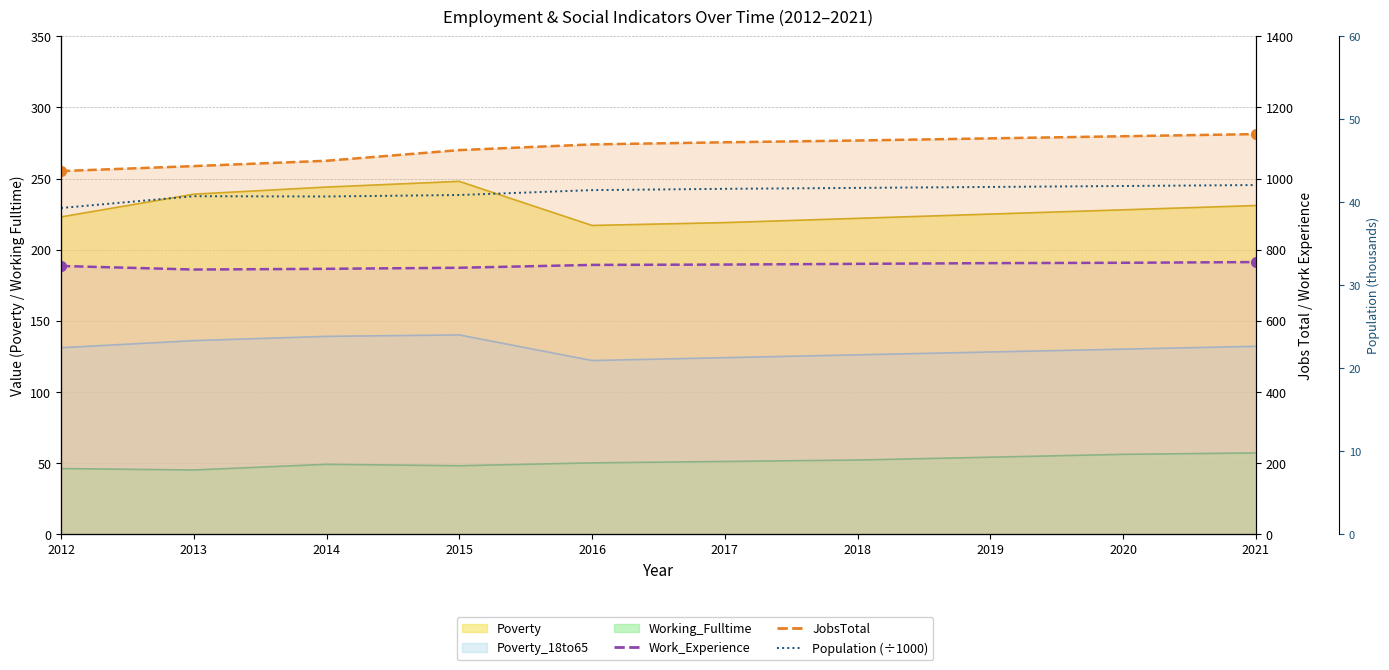

True or false: JobsTotal line and Population (÷1000) intersect in this chart.

False